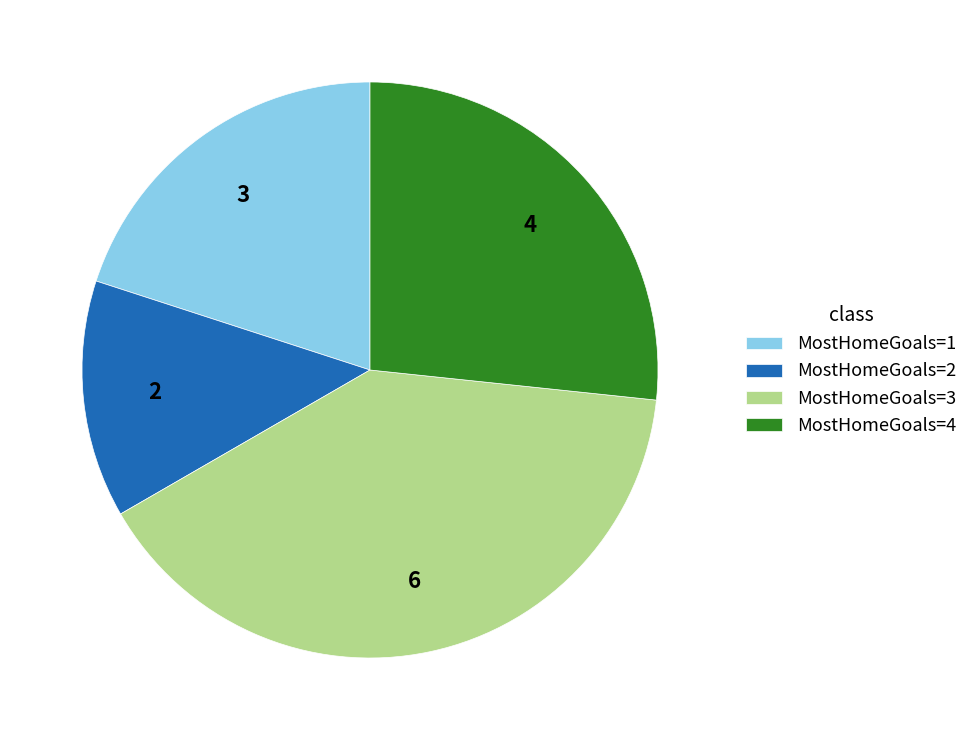

Combined, do MostHomeGoals=4 and MostHomeGoals=1 account for over 50%?

No